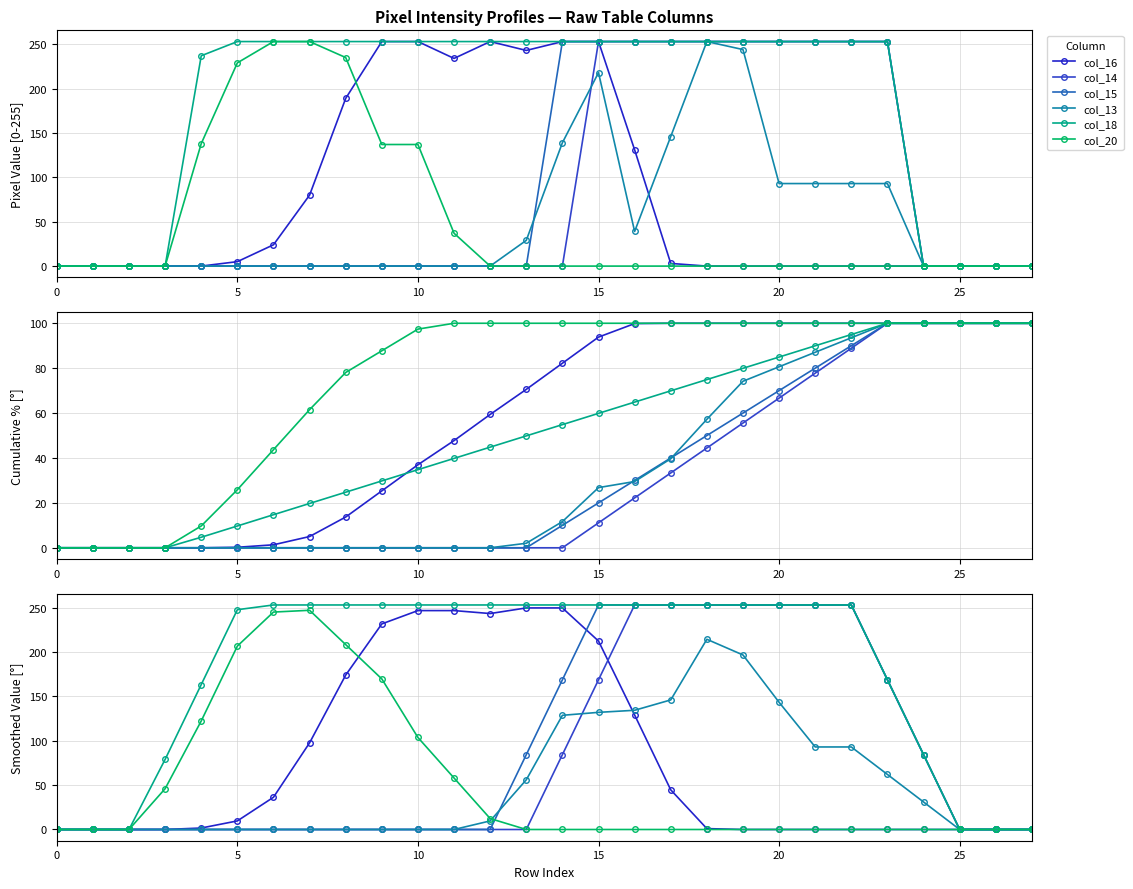

What is the label of the 2nd point from the right?

26